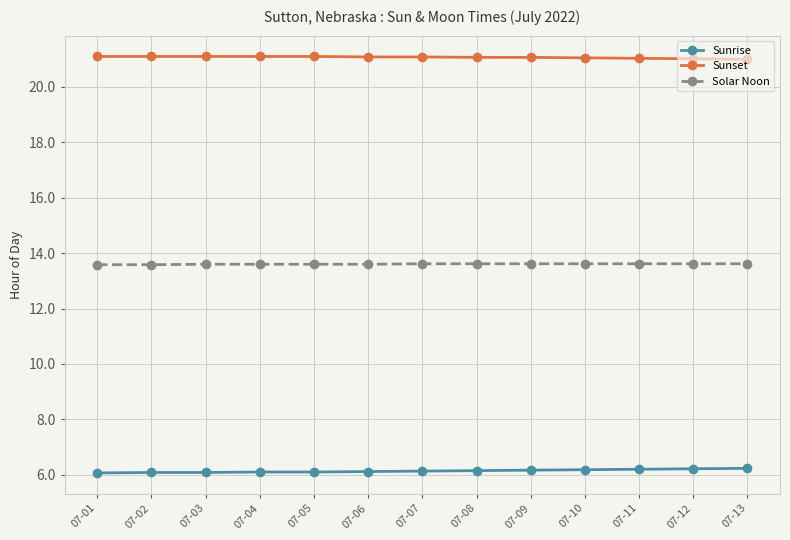

True or false: Sunset has a value of 6.2 at 07-10.

False